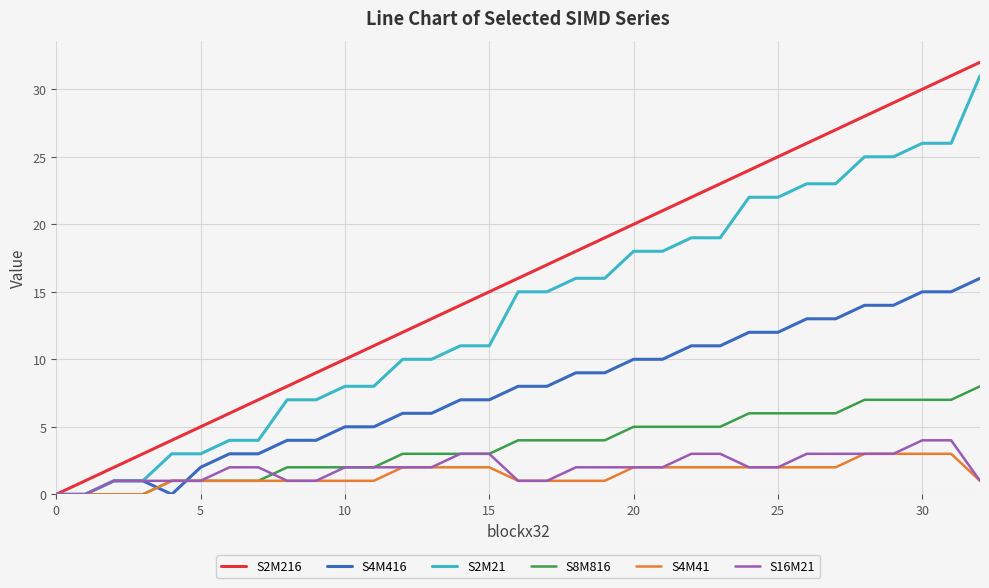

What is the maximum value shown in the chart?

32